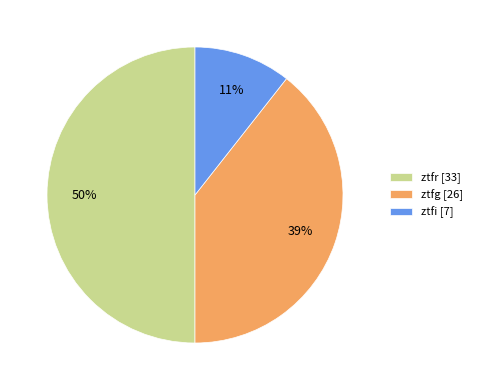

The ztfi slice represents 11% of the pie. True or false?

True